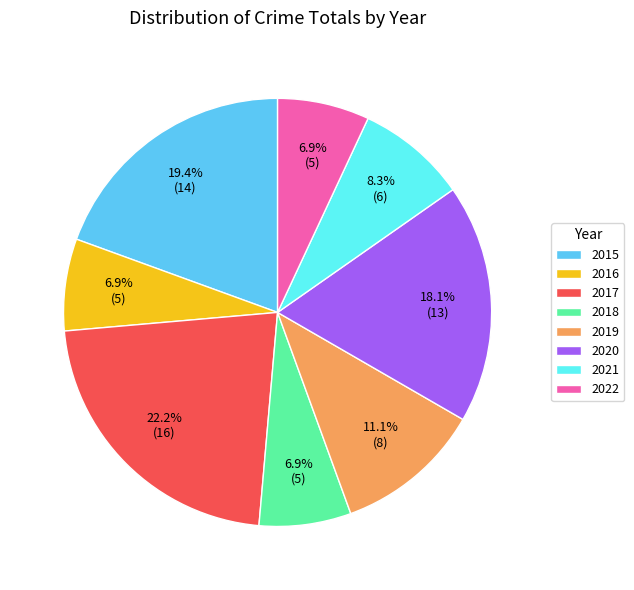

Between 2017 and 2020, which is larger?

2017